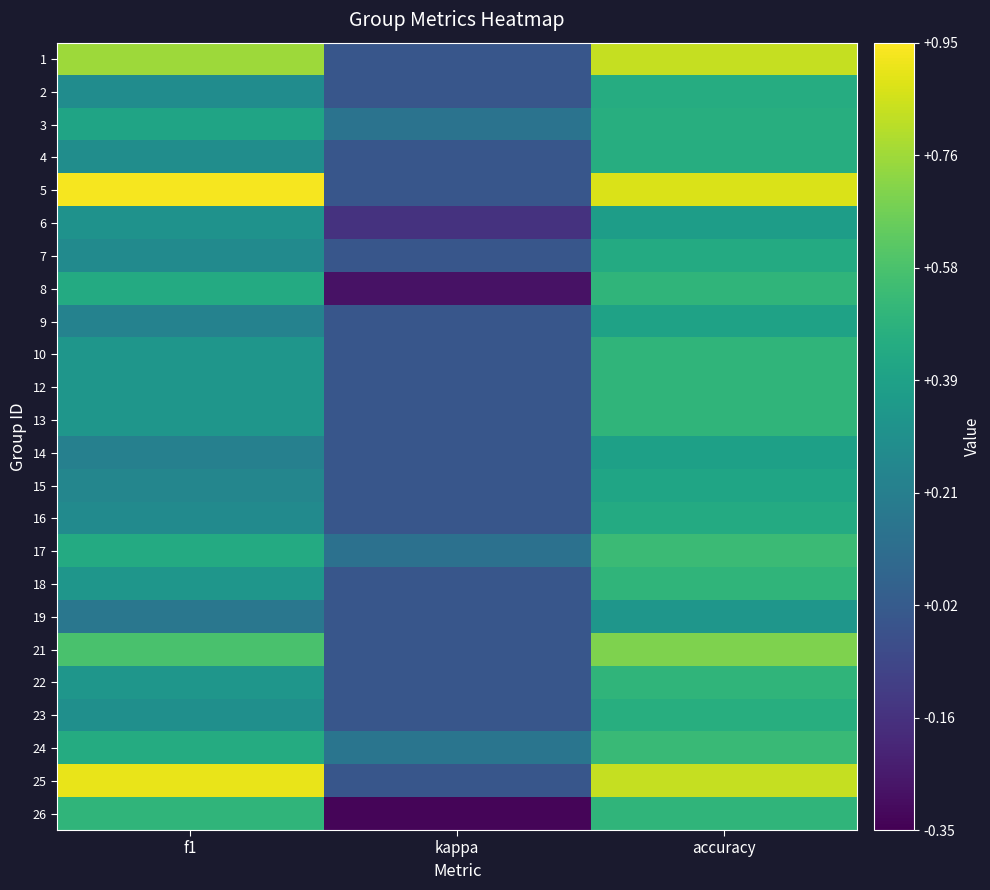

At how many categories does at least one series exceed 0?

3